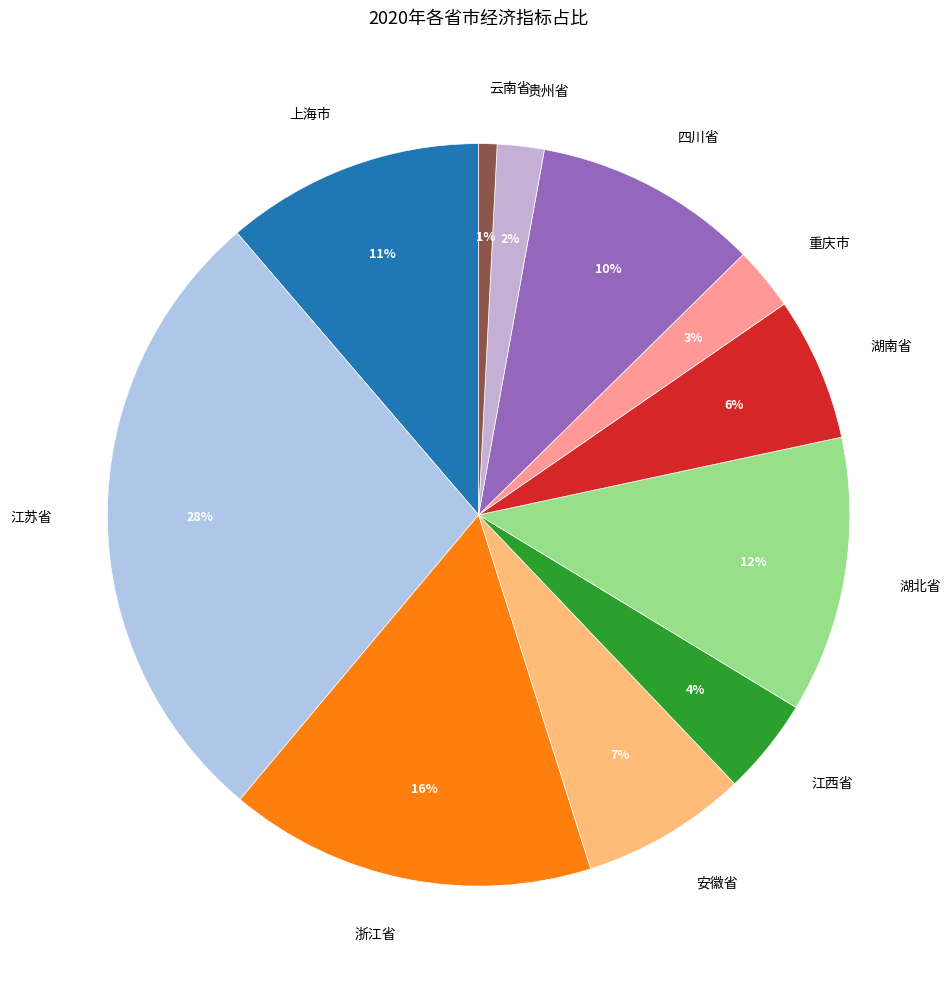

Does any single category account for the majority?

No